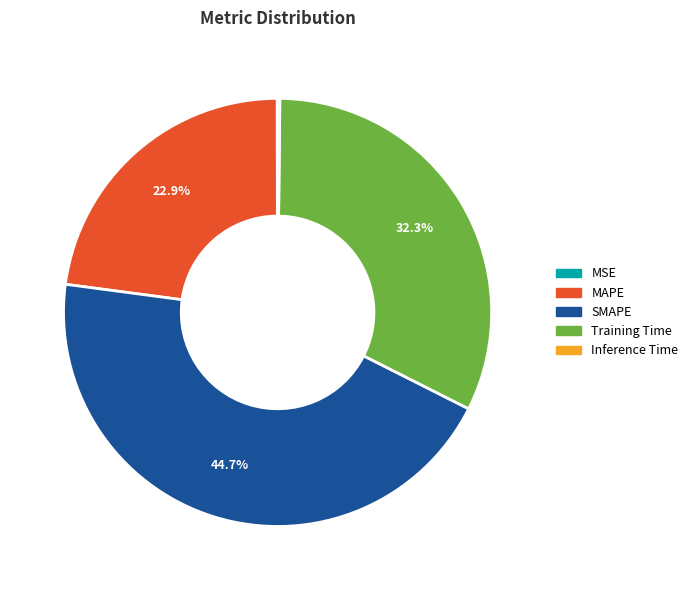

Which category has the biggest portion of the pie?

SMAPE